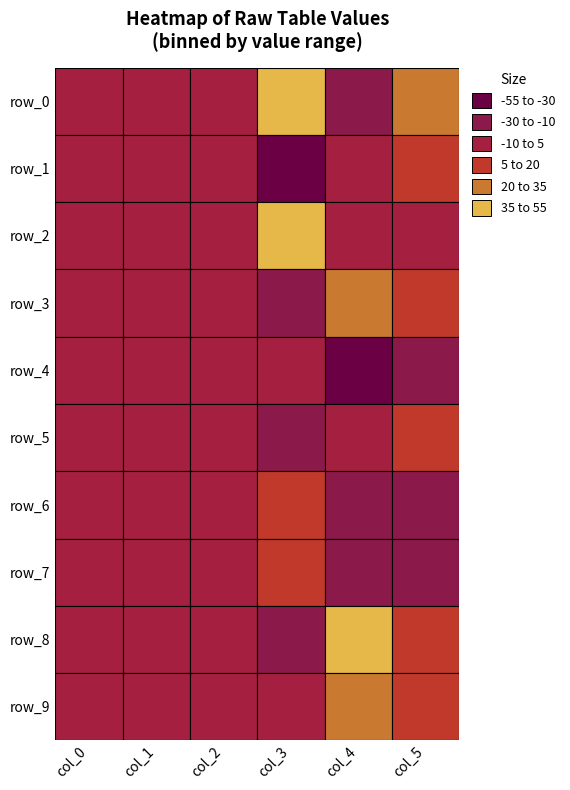

How many values in row_1 are above zero?

5